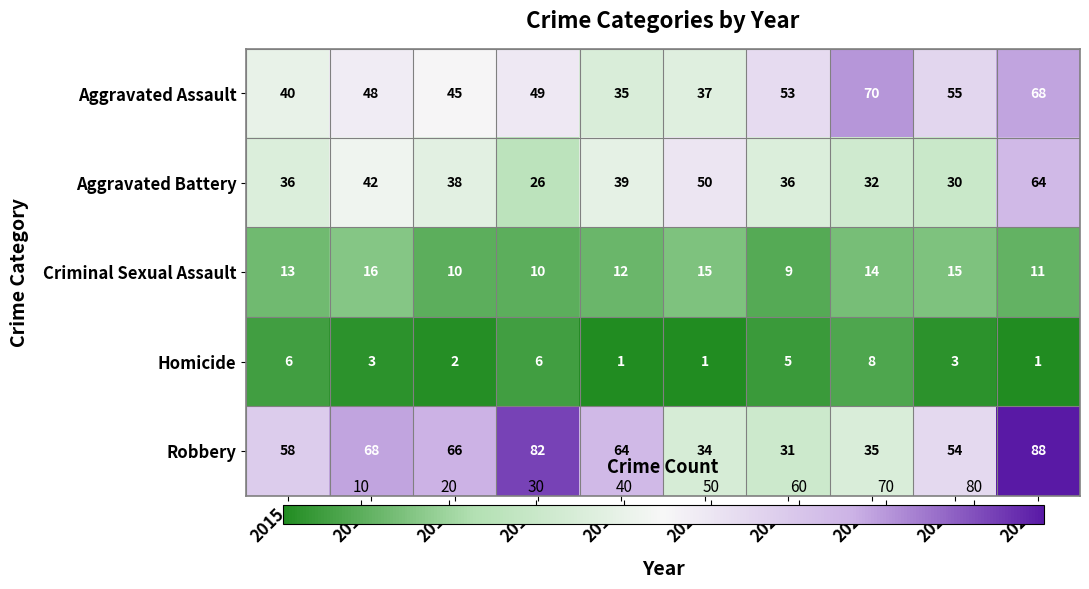

What is the sum of the Aggravated Battery values at 2015 and 2017?

74